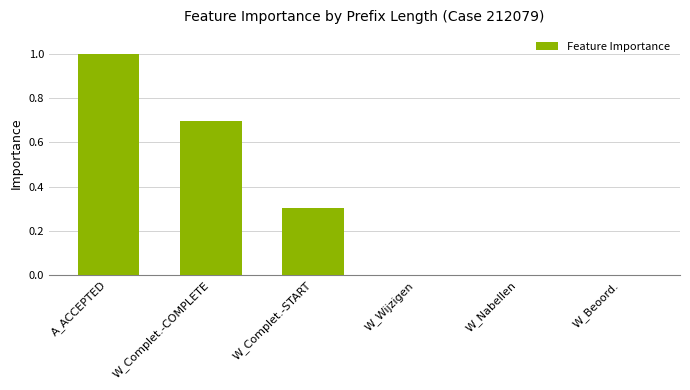

What is the maximum value shown in the chart?

1.0